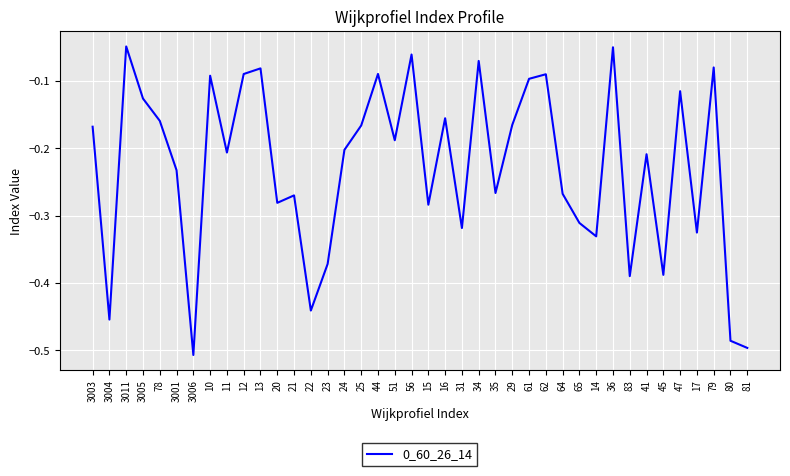

How many lines are shown in the chart?

1